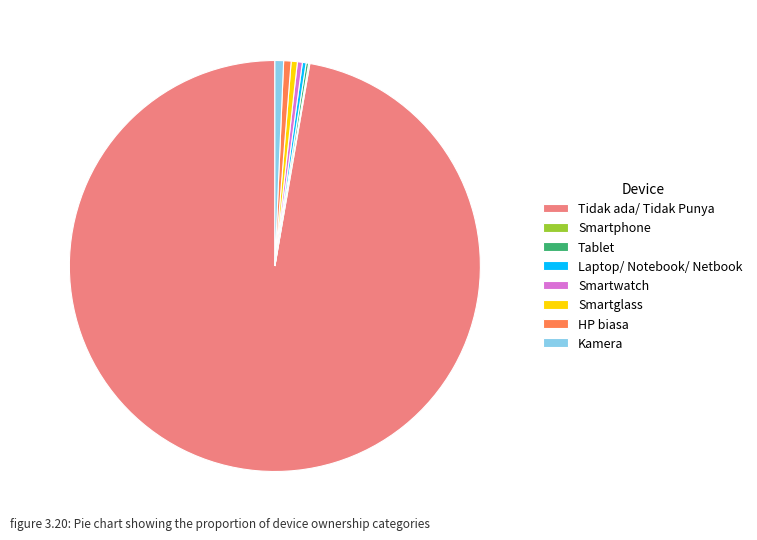

Is it true that Tidak ada/ Tidak Punya is 87% of the pie?

False